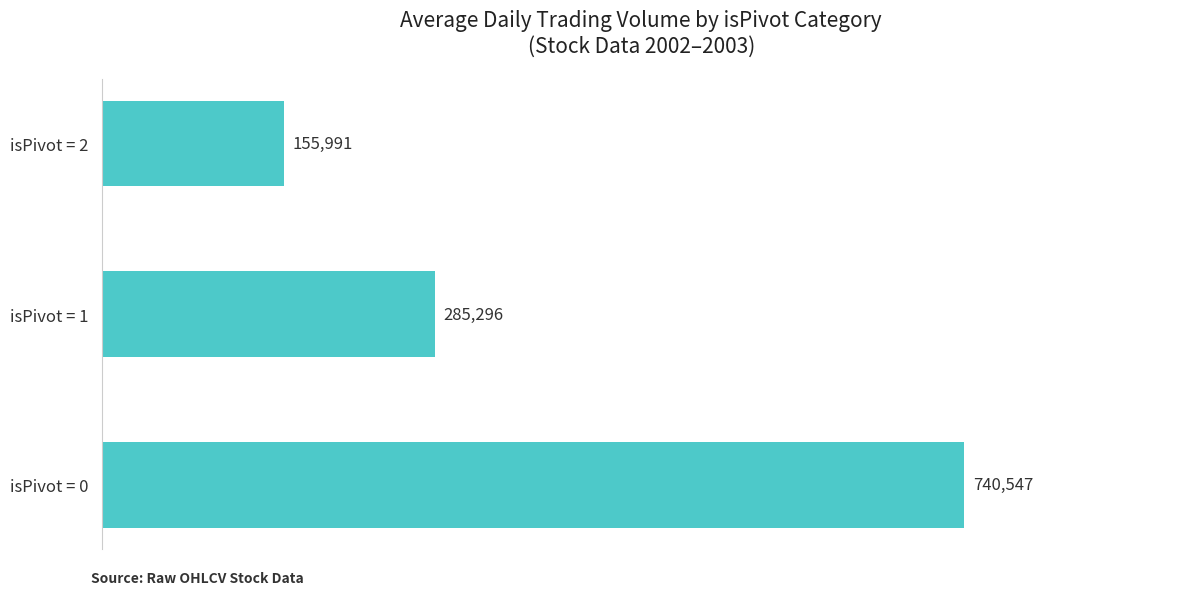

At which label is the value closest to 448269?

isPivot = 1